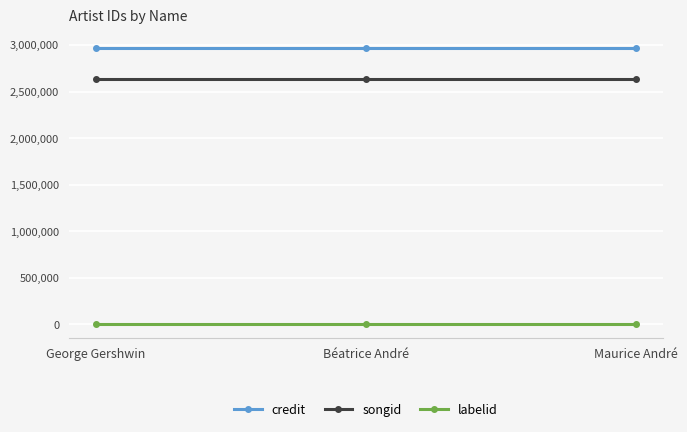

What is the maximum value for labelid?

417